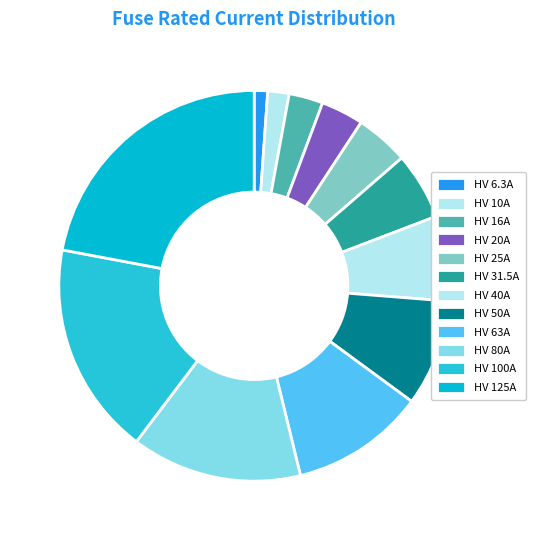

How many segments does this pie chart have?

12